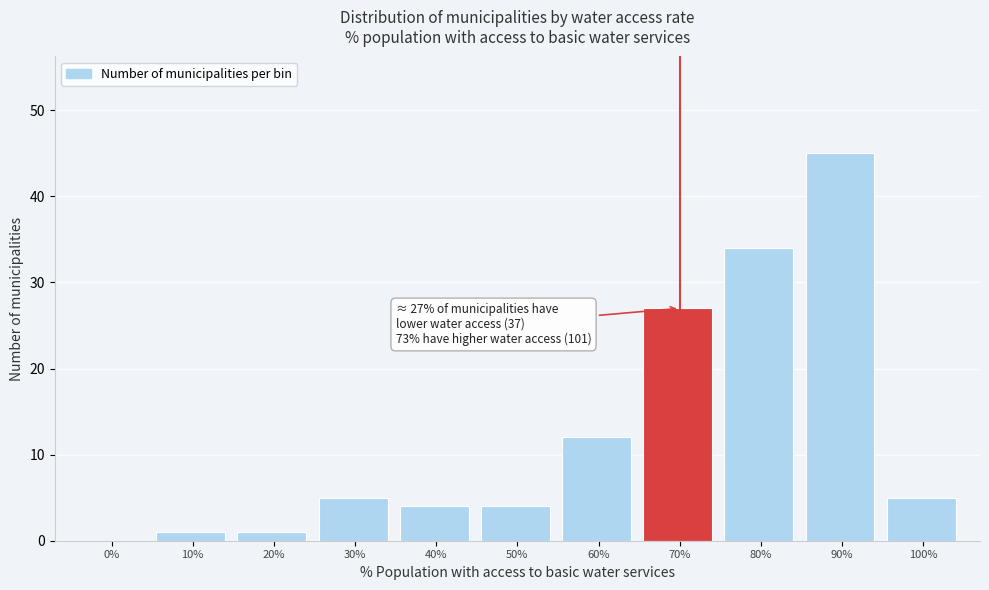

Reading left to right, transcribe all the data shown in this chart.

0%=0	10%=1	20%=1	30%=5	40%=4	50%=4	60%=12	70%=27	80%=34	90%=45	100%=5